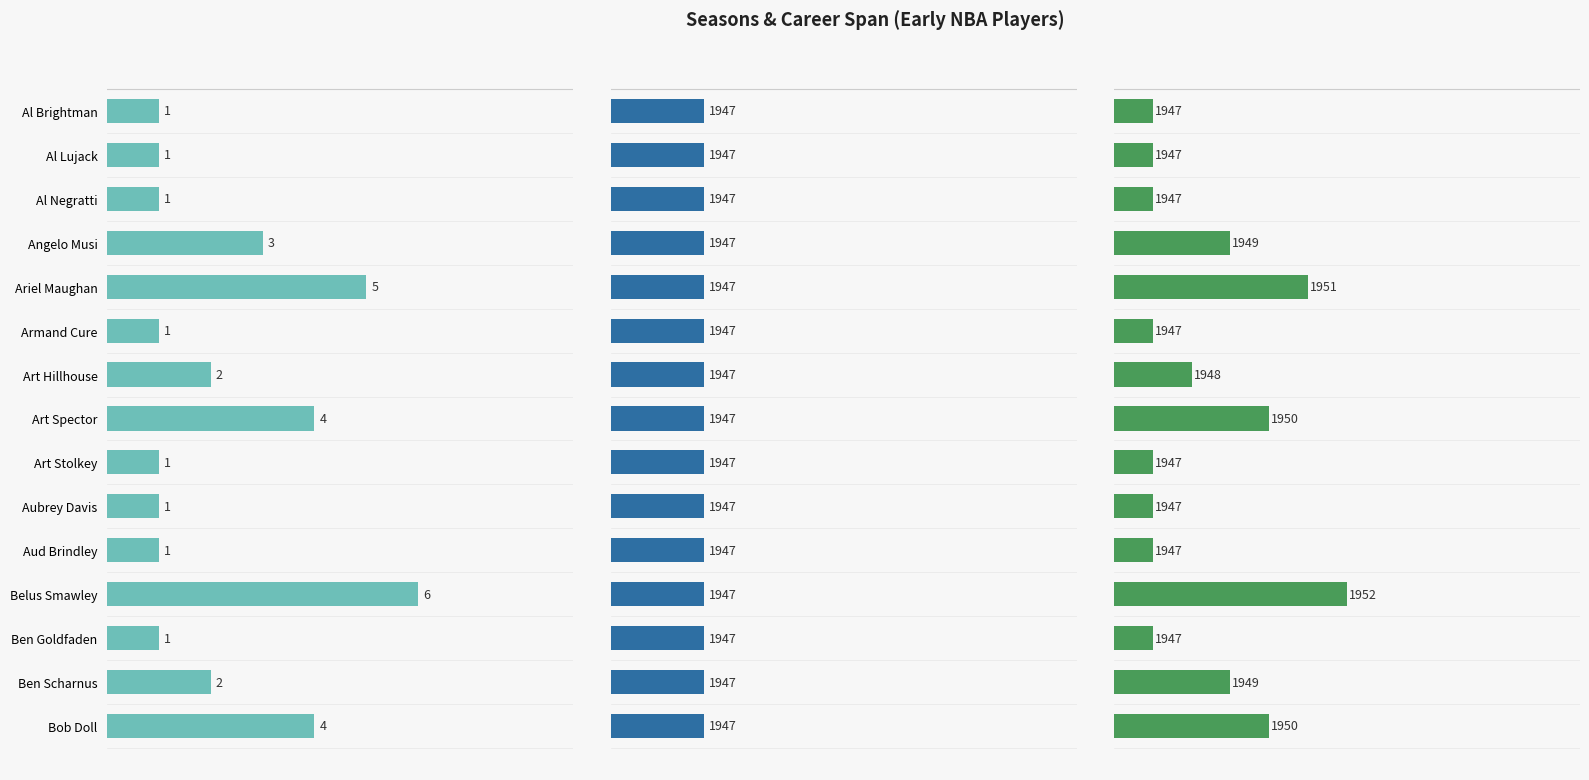

The value of Num Seasons at 14 is 0.9. True or false?

False